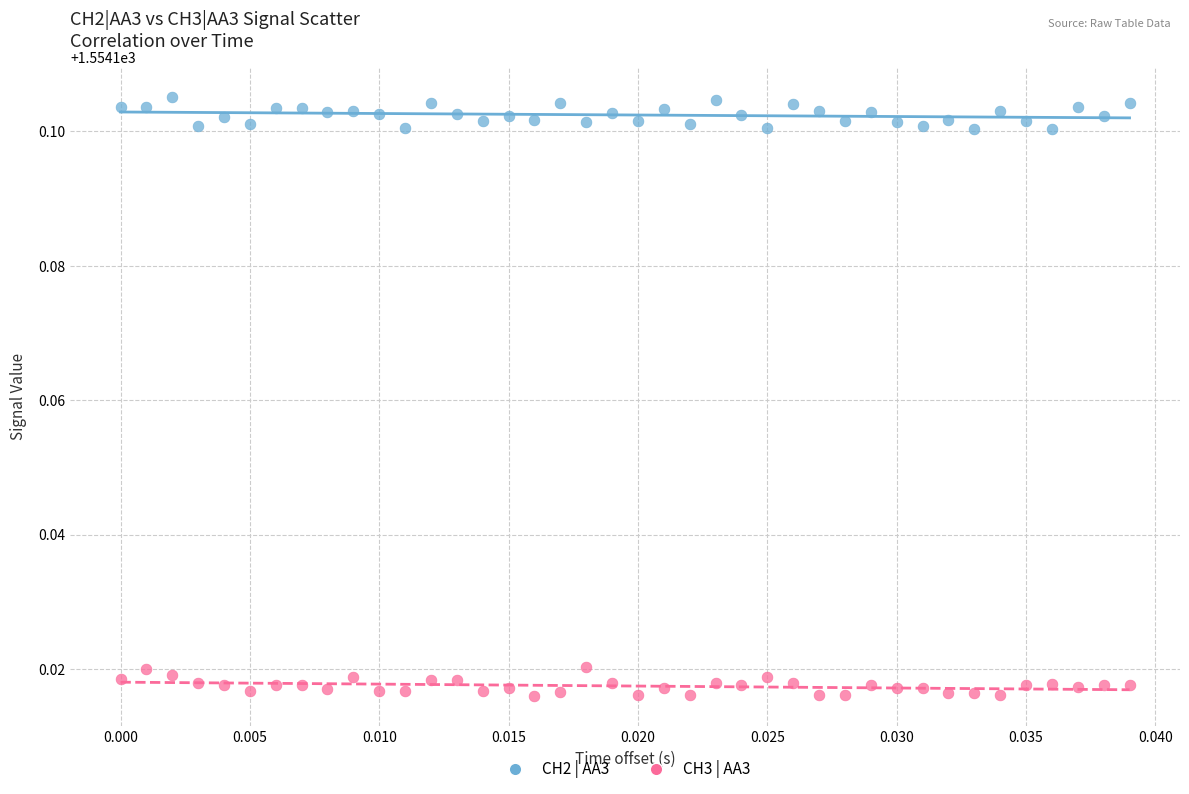

Which series contains the lowest Y value?

CH3 | AA3